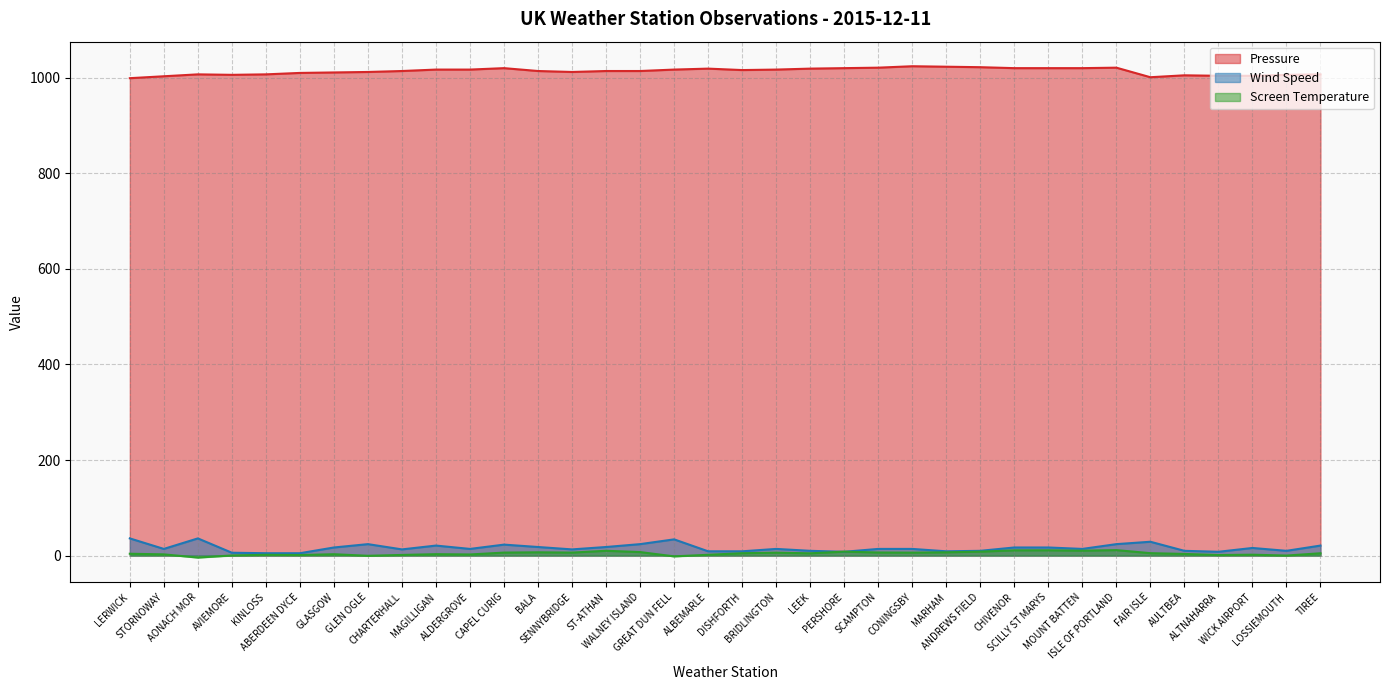

What is the difference between the maximum and minimum values in the Screen Temperature series?

15.6